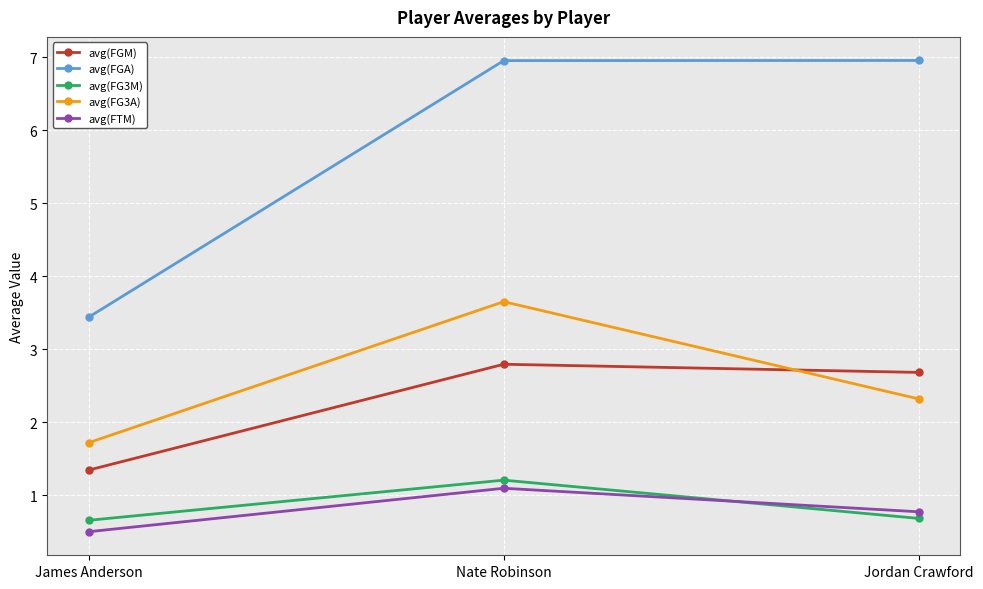

At which category does the chart reach its minimum across all series?

James Anderson